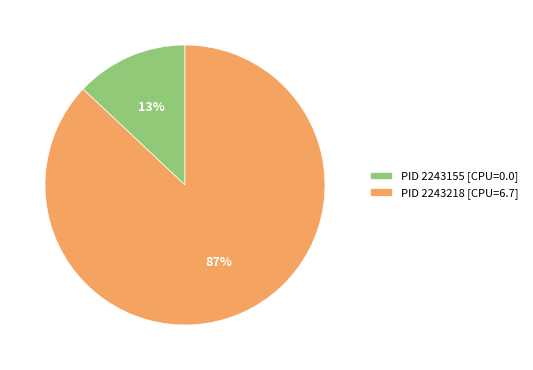

Count the number of slices in the pie.

2